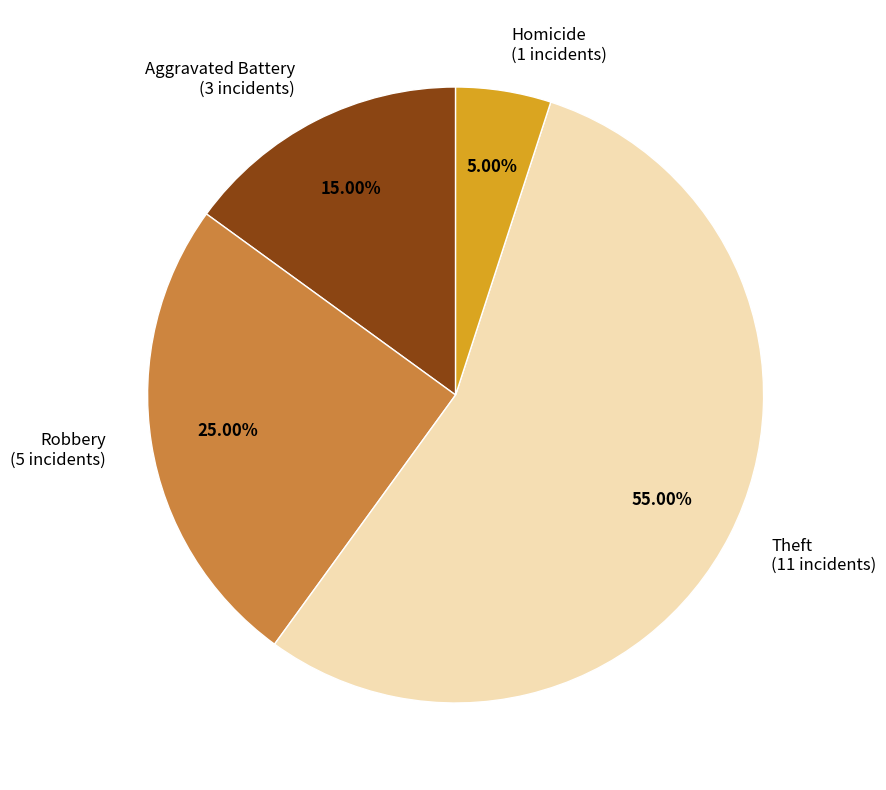

Count the number of slices in the pie.

4